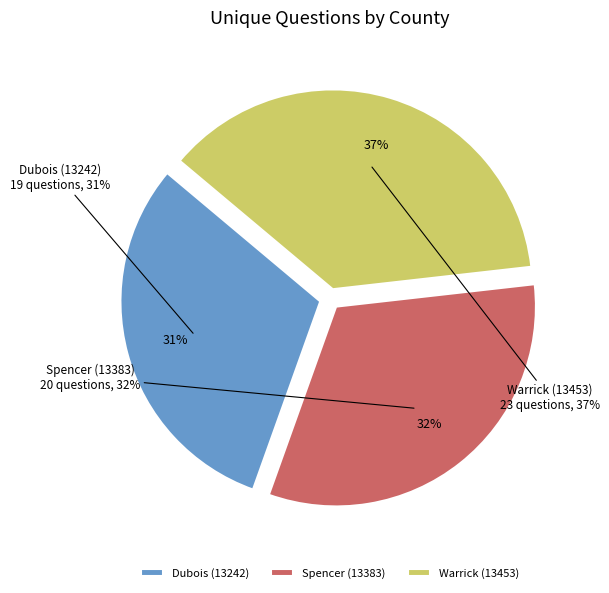

To the nearest percent, what portion does Warrick (13453) represent?

37%